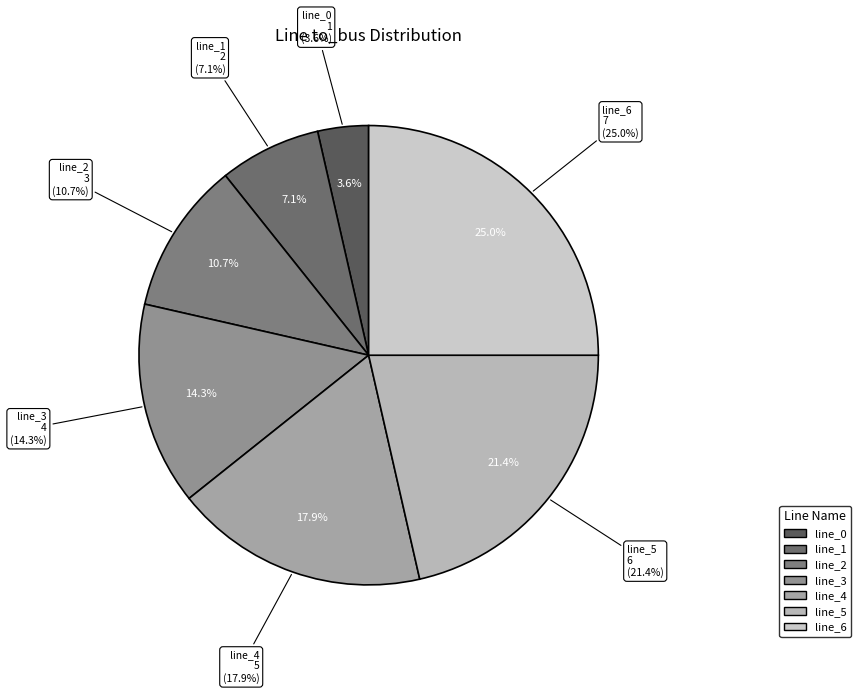

Do Line 3 and Line 2 together represent more than half of the pie?

No